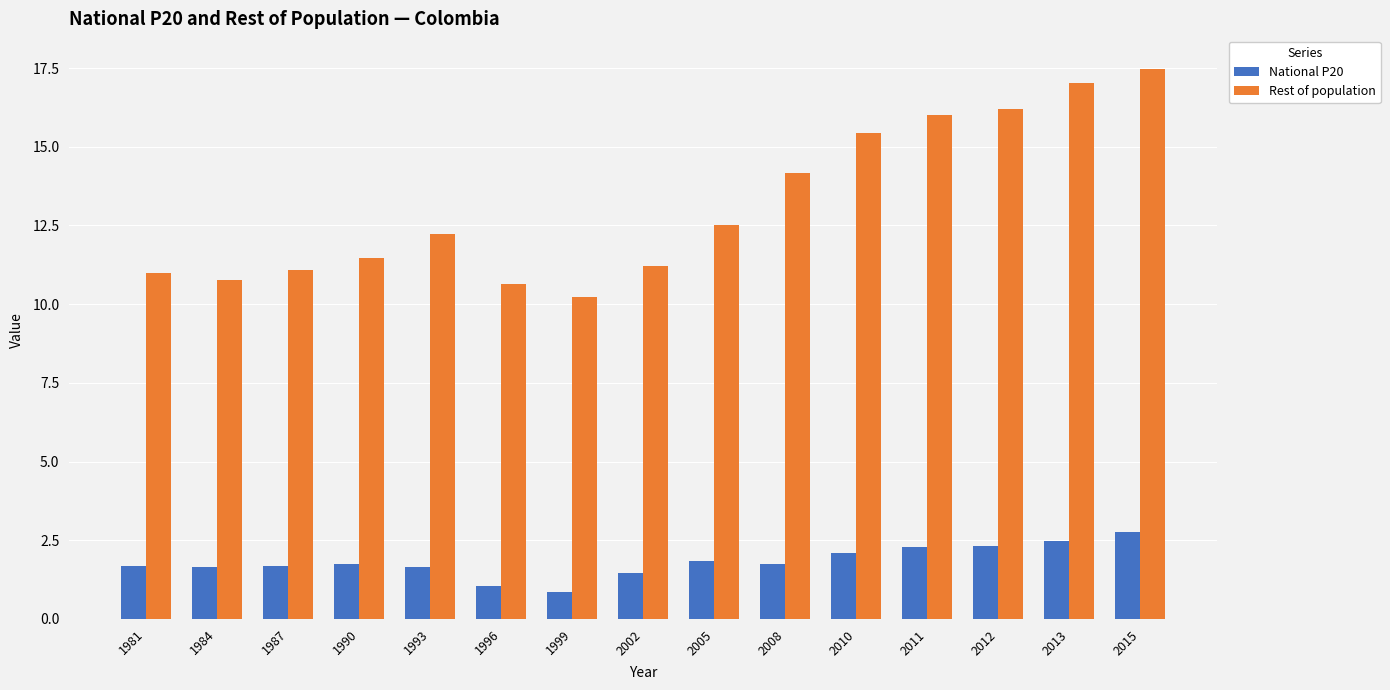

Is it true that National P20 equals 1.7 at 1987?

True